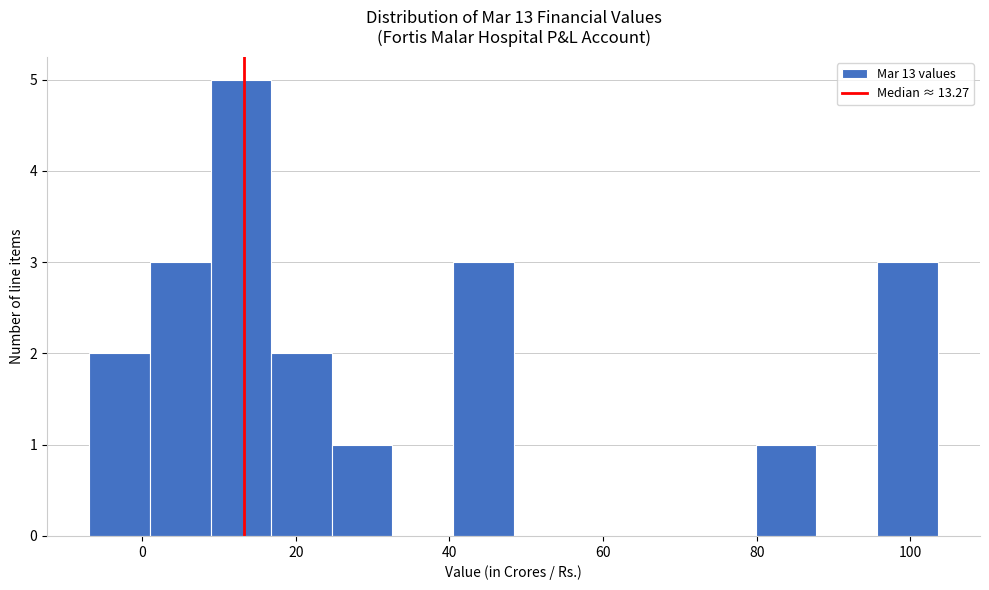

Read against the x-axis, roughly where is the centre of the tallest bar?

12